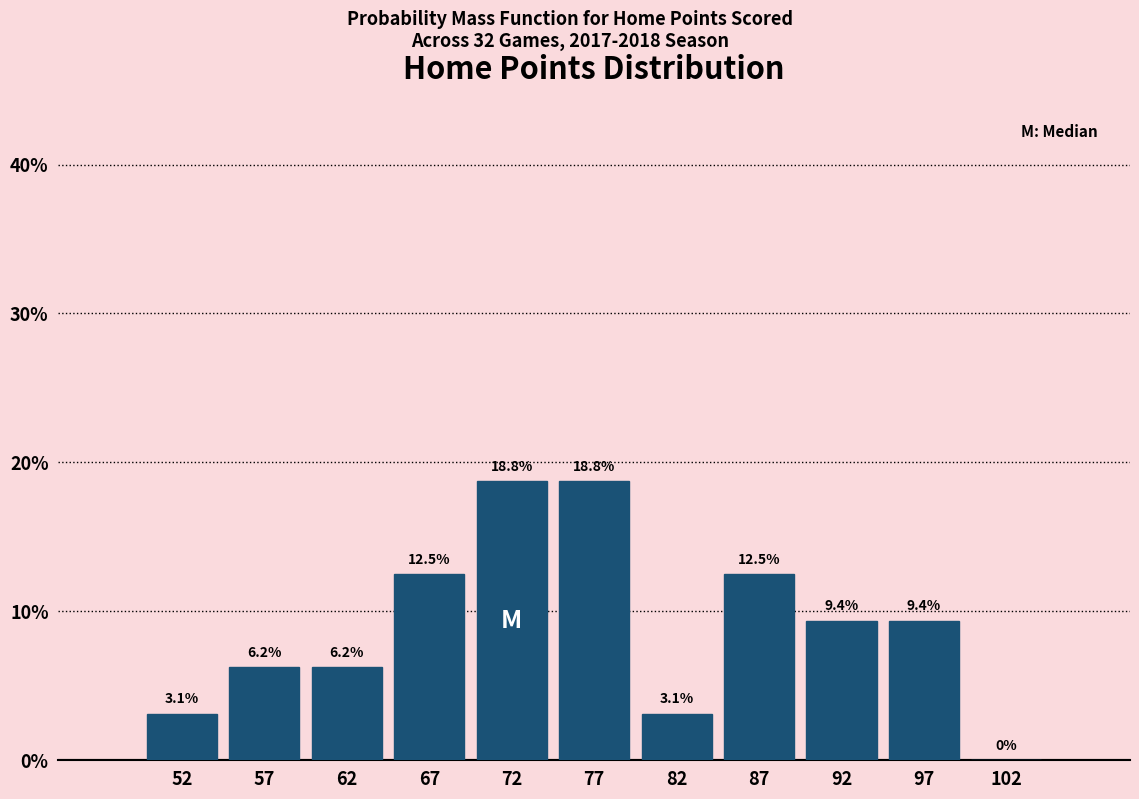

How tall is the bar that spans 70 to 75 on the x-axis?

18.8